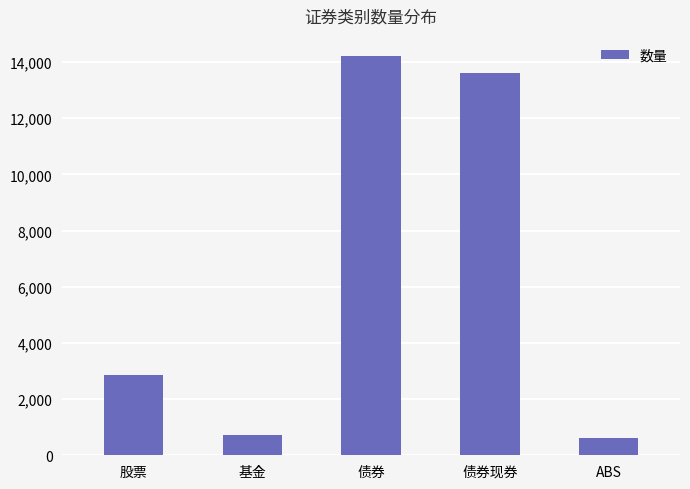

What is the difference between the second highest and second lowest values?

12887